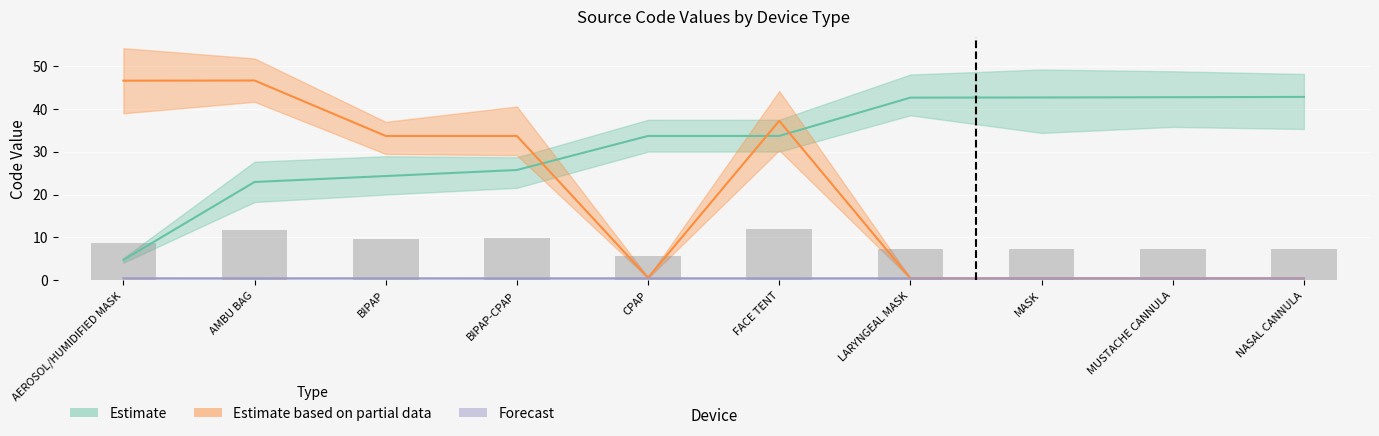

At MUSTACHE CANNULA, list the series in order from smallest to largest.

Estimate based on partial data, Forecast, Estimate